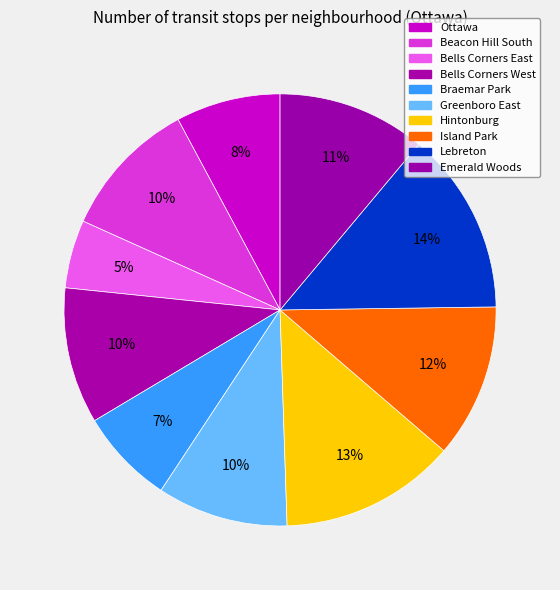

What percentage do Beacon Hill South and Greenboro East together represent?

20.2%